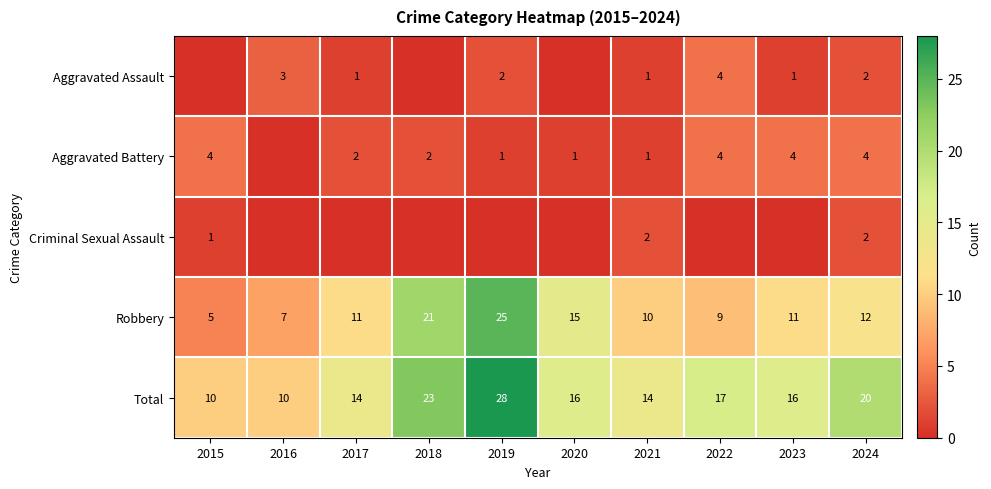

At which label does Aggravated Battery reach its peak?

2015